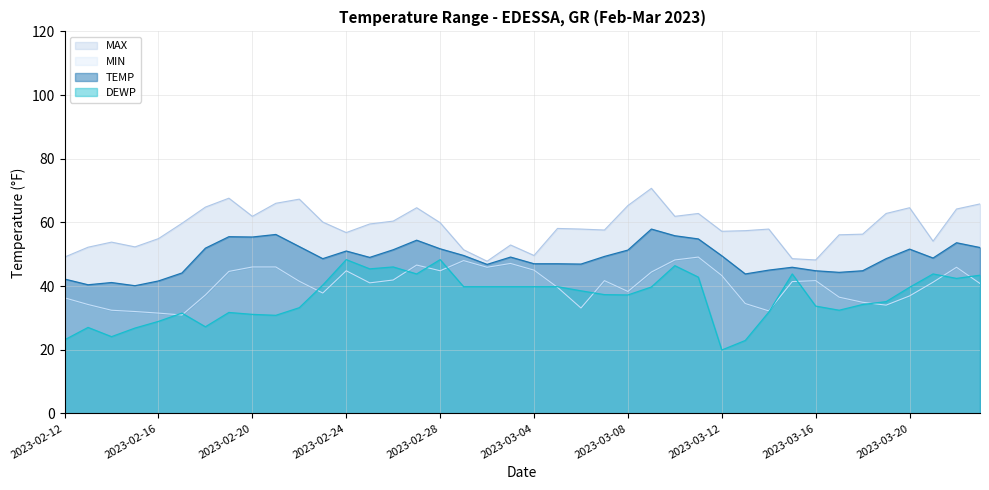

Which label corresponds to the smallest value in the chart?

2023-03-12